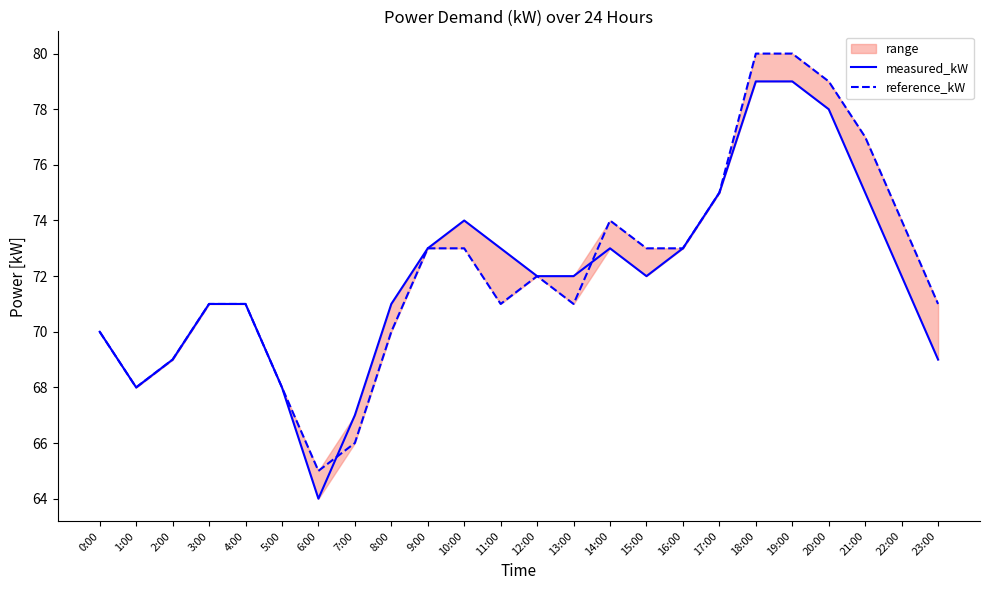

How many data points in measured_kW are less than 72?

10